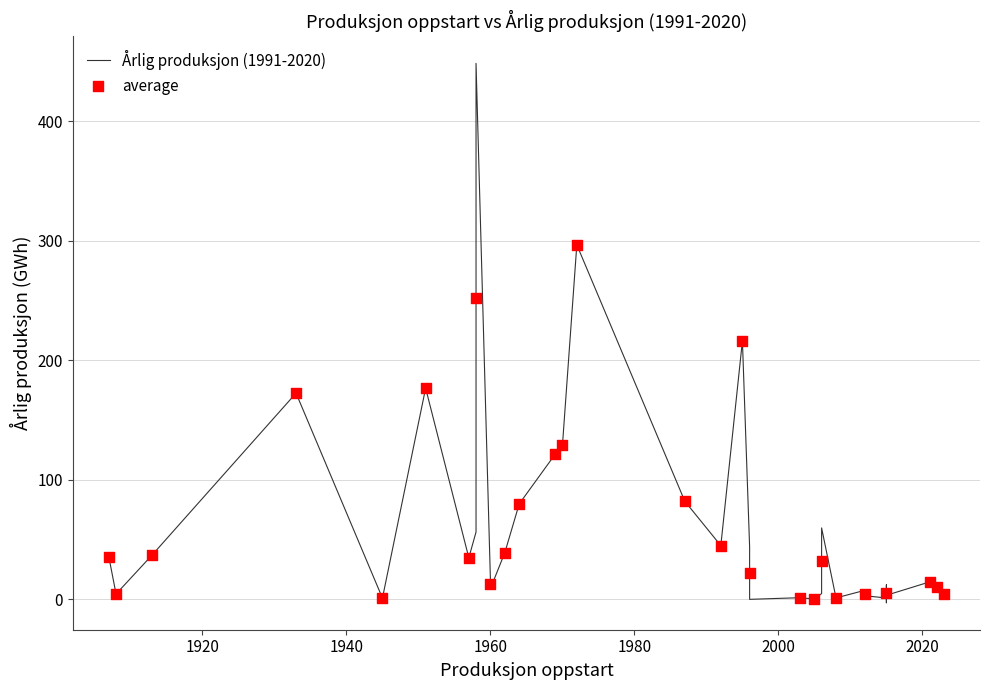

Which has a higher value, 1960 or 2023?

1960